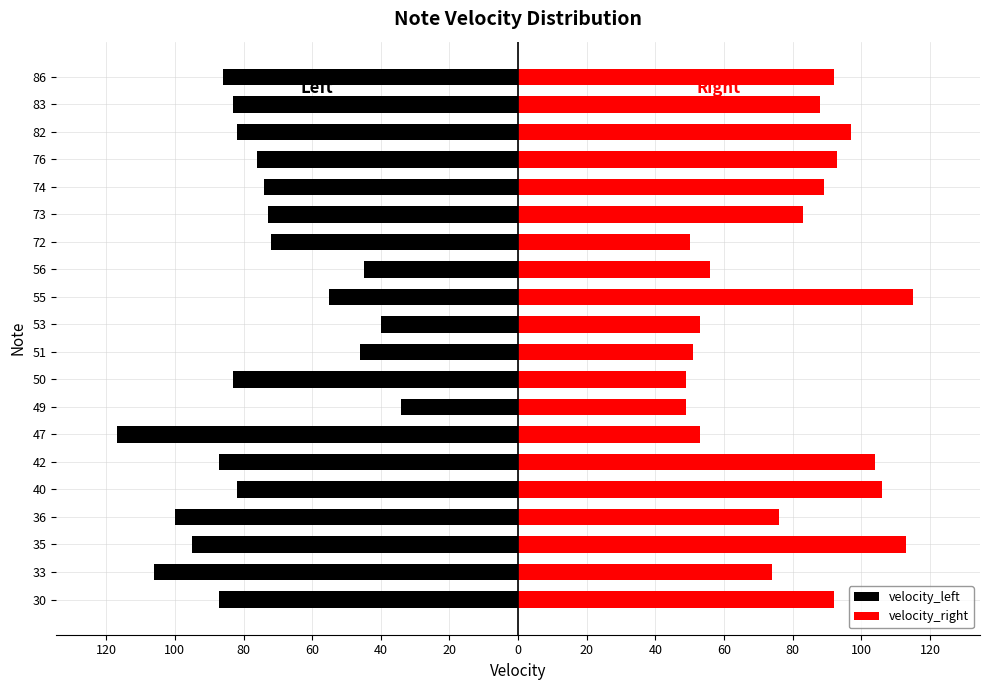

How many bars are there in each group?

2